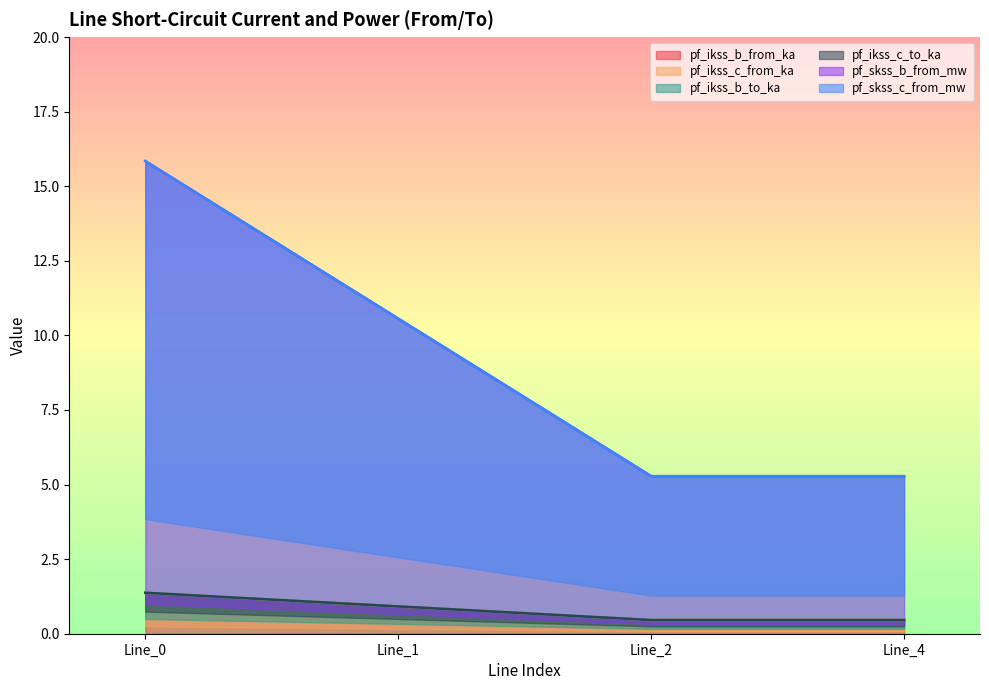

How many lines are shown in the chart?

6